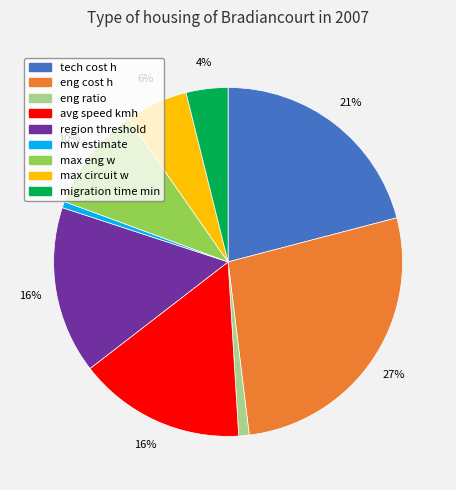

Approximately how many times larger is the value at region threshold compared to max circuit w?

2.7